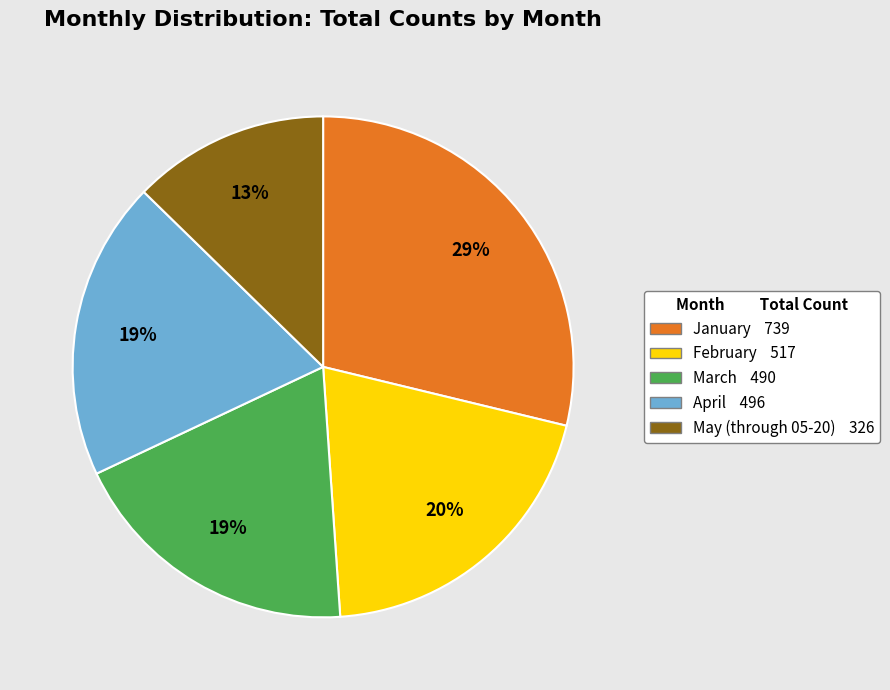

To the nearest percent, what is the average slice percentage?

20%